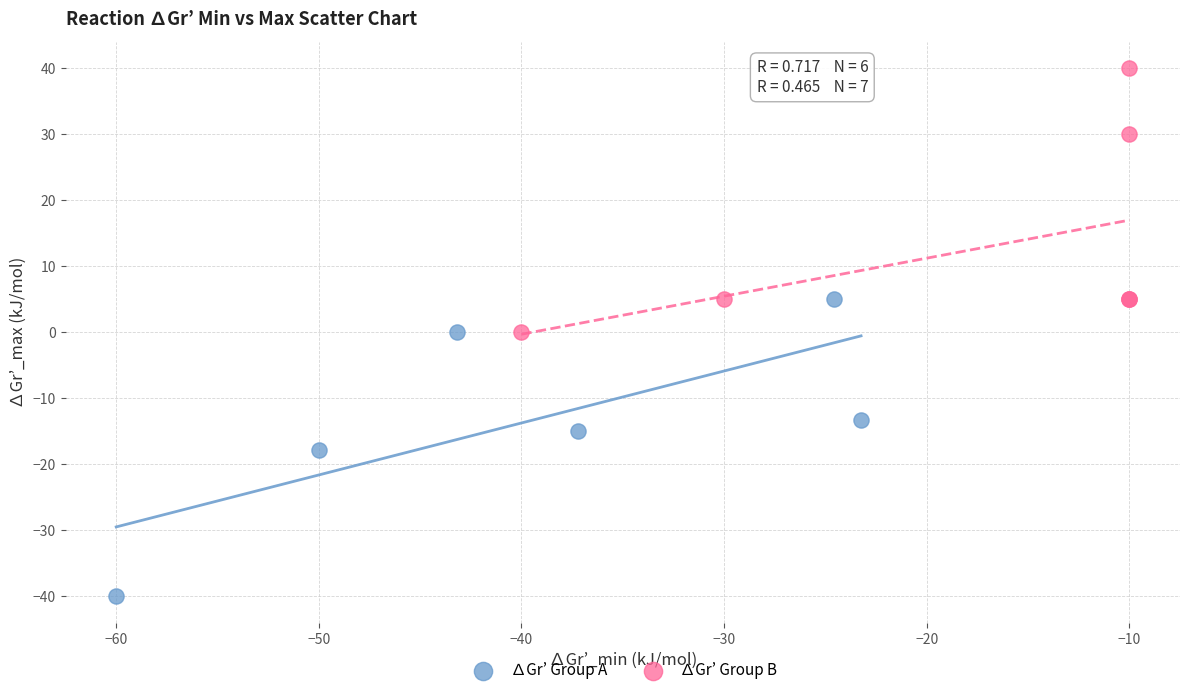

What are all the series names shown in the legend?

∆Gr’ Group A, ∆Gr’ Group B